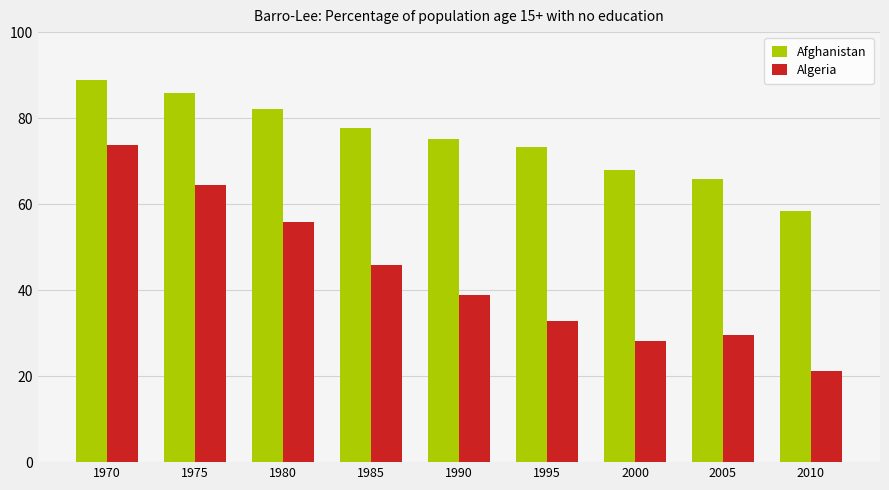

Where is Algeria nearest to the value 47?

1985